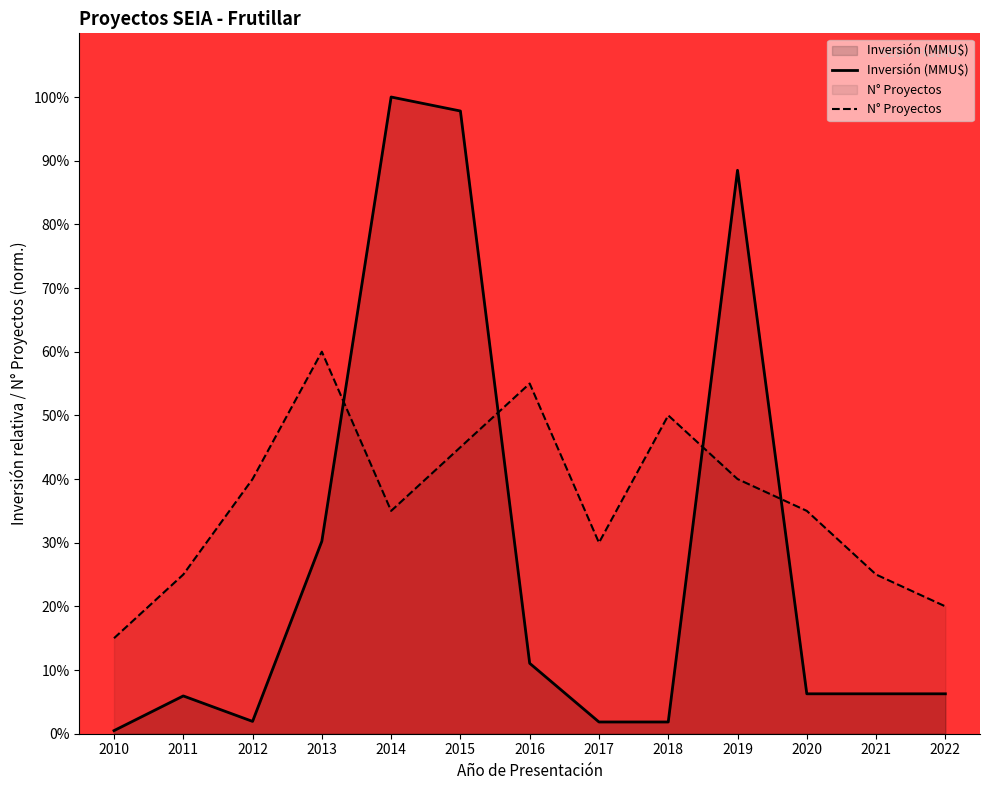

What is the difference between the Número de Proyectos values at 2019 and 2015?

5.0